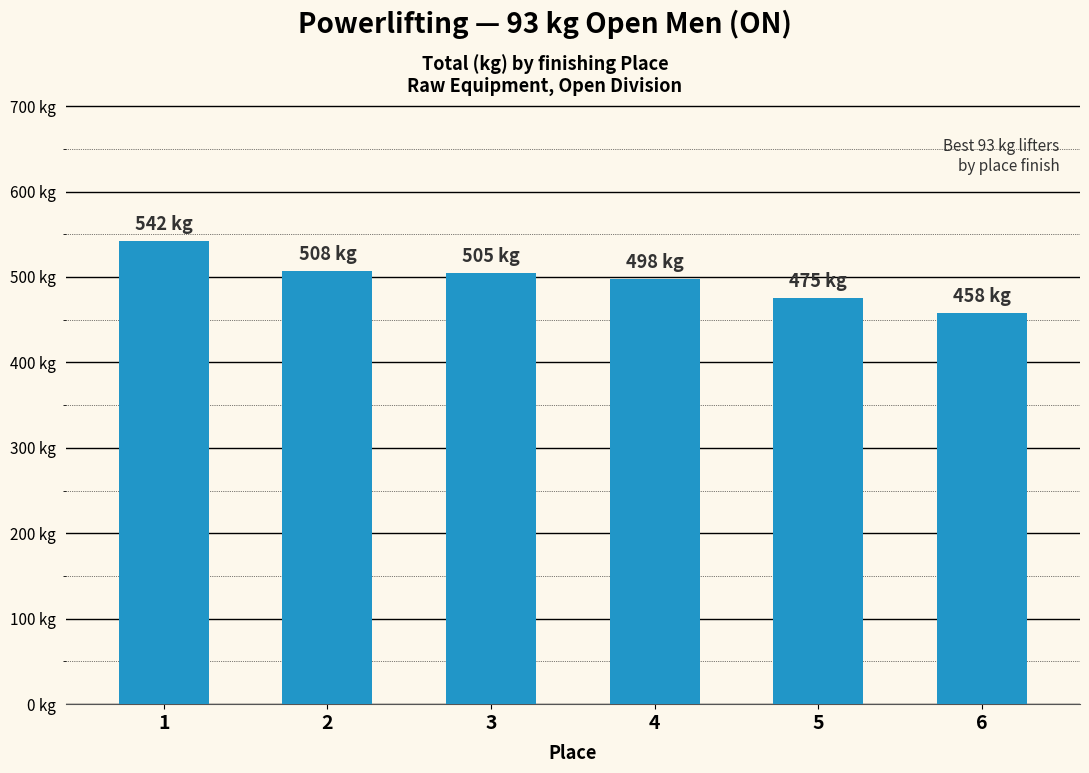

Approximately how many times larger is the value at 2 compared to 4?

1.0